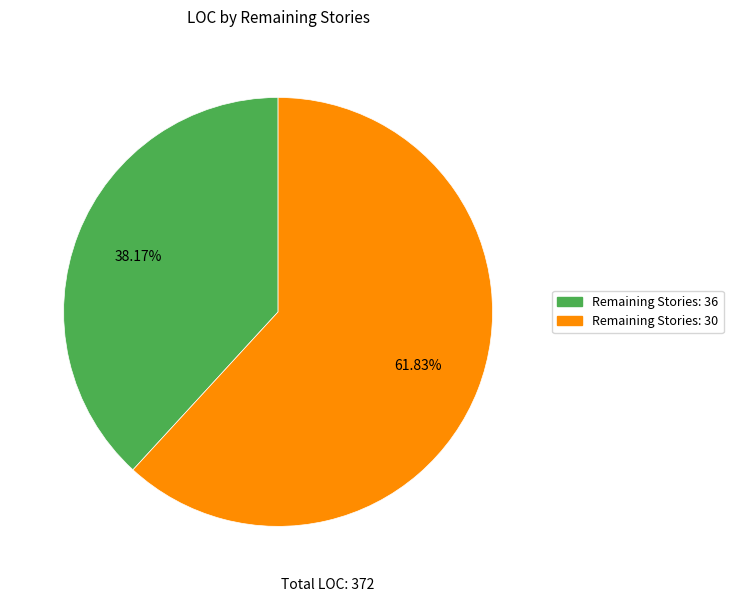

Is Remaining Stories: 30 the majority of the pie?

Yes